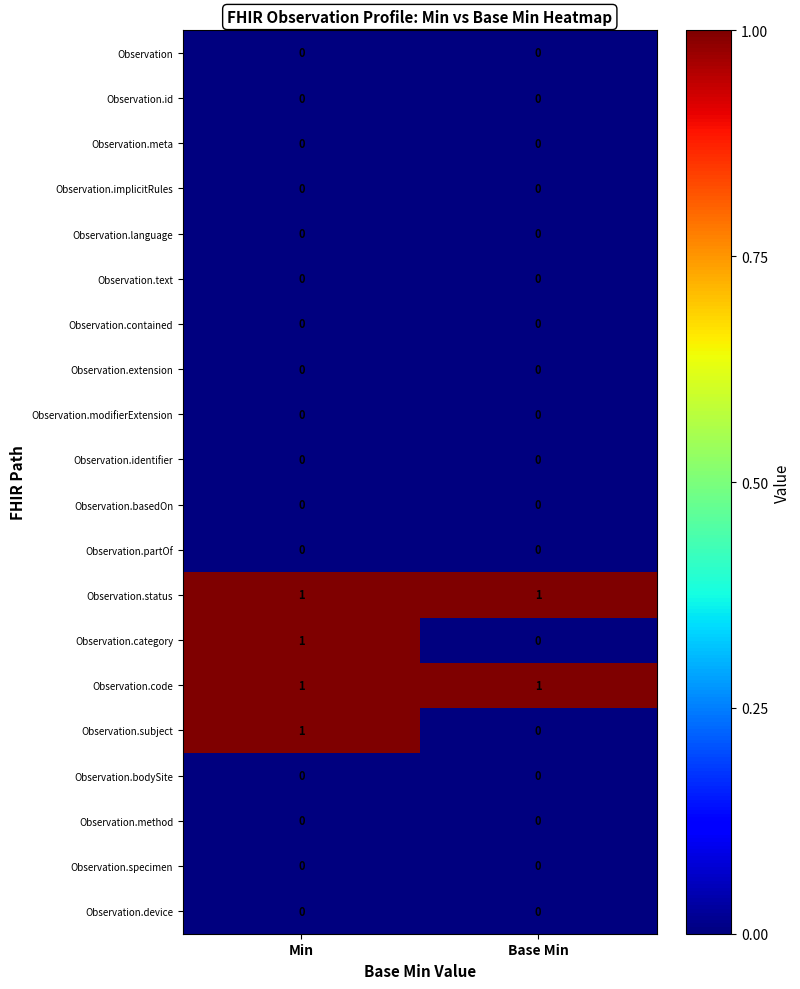

The Observation.code series shows 1 at Base Min. True or false?

True